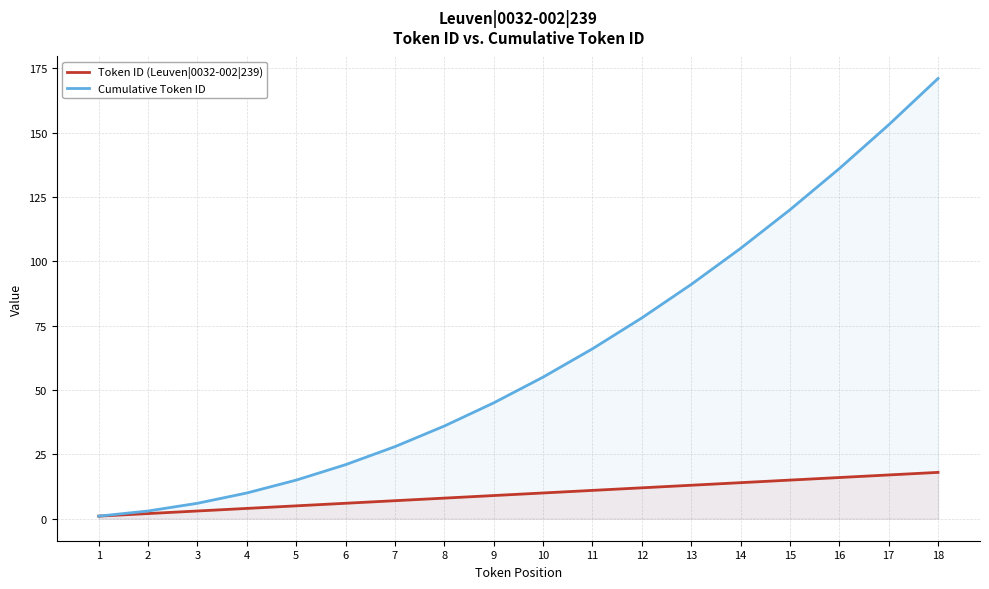

Where is Token ID (Leuven|0032-002|239) nearest to the value 9?

9